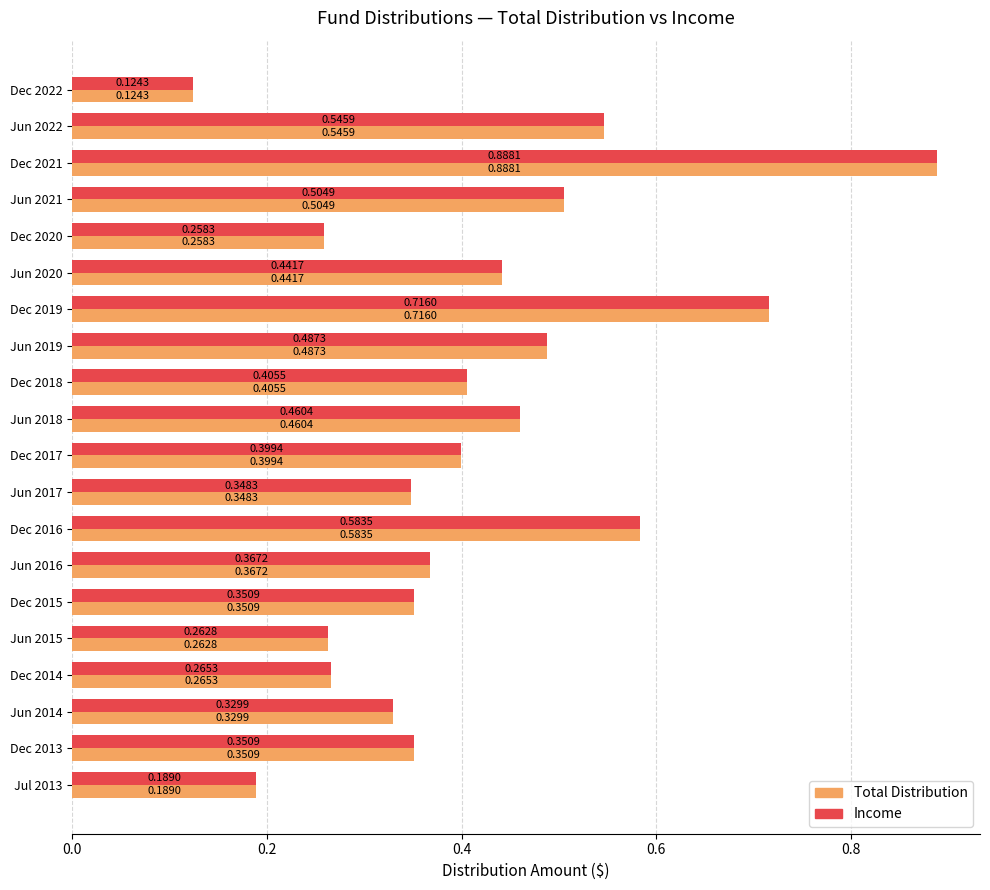

At which category is the sum across all series the highest?

Dec 2021